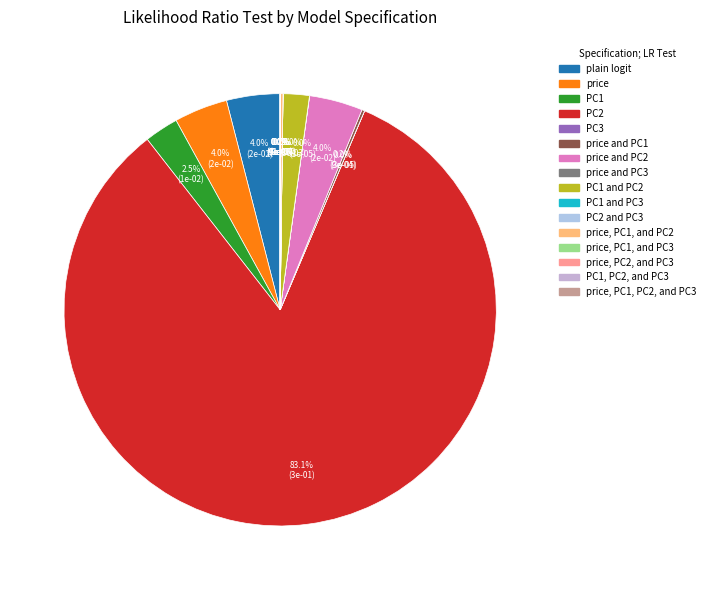

Which category has the biggest portion of the pie?

PC2